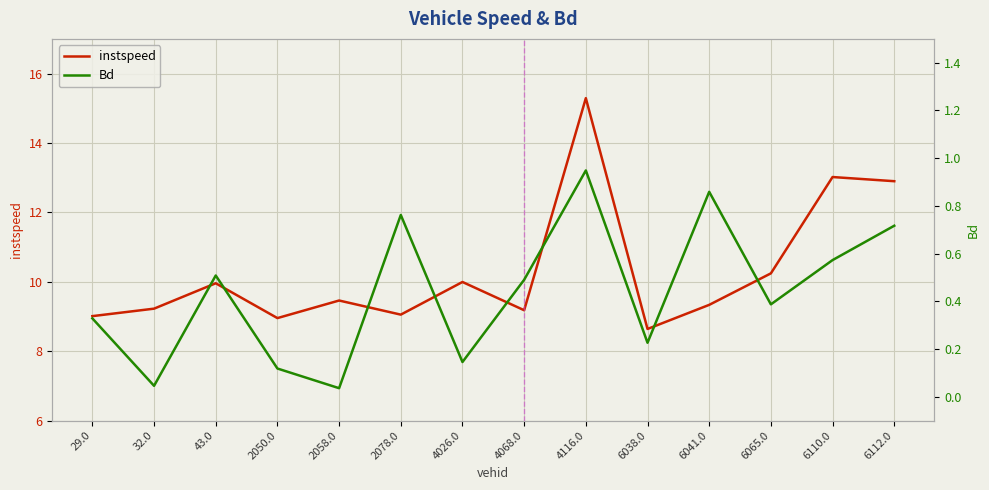

What is the label of the 3rd point from the right?

6065.0